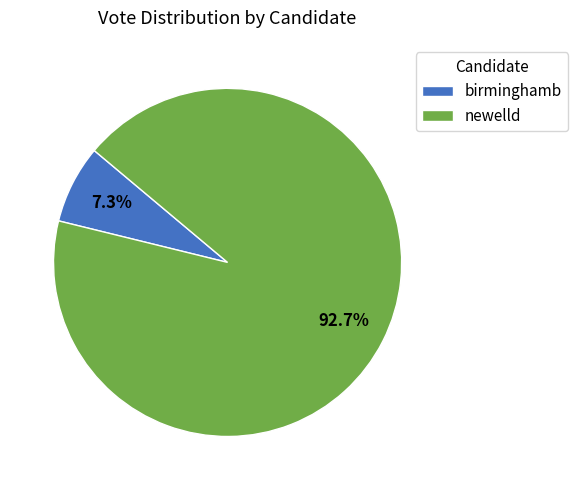

What percentage do newelld and birminghamb together represent?

100.0%